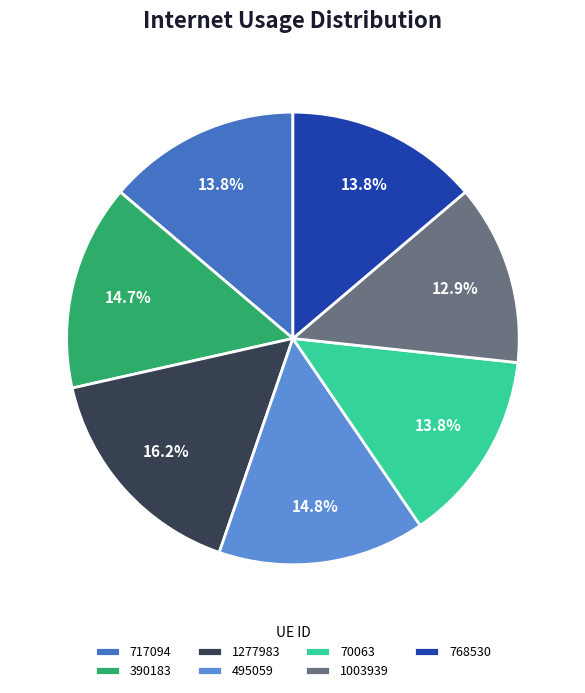

What percentage is the 495059 slice, to the nearest percent?

15%